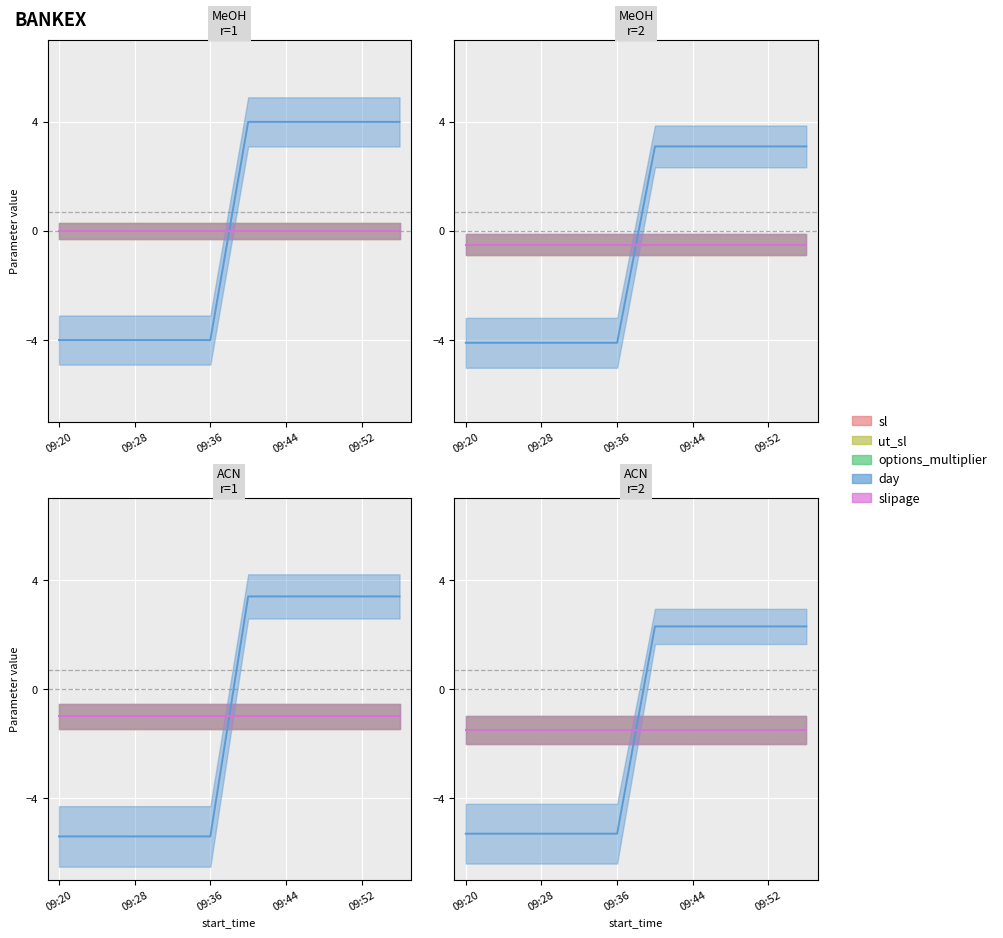

Count the number of categories in the chart.

10